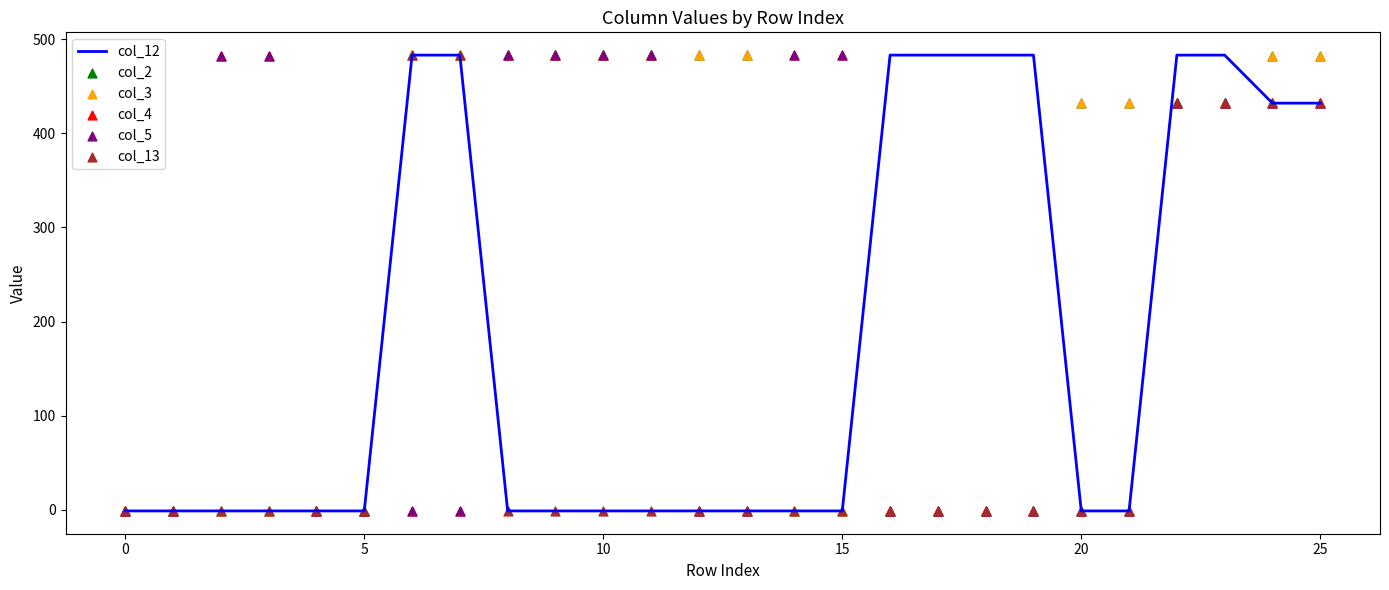

Which series has the largest total across all categories?

col_2